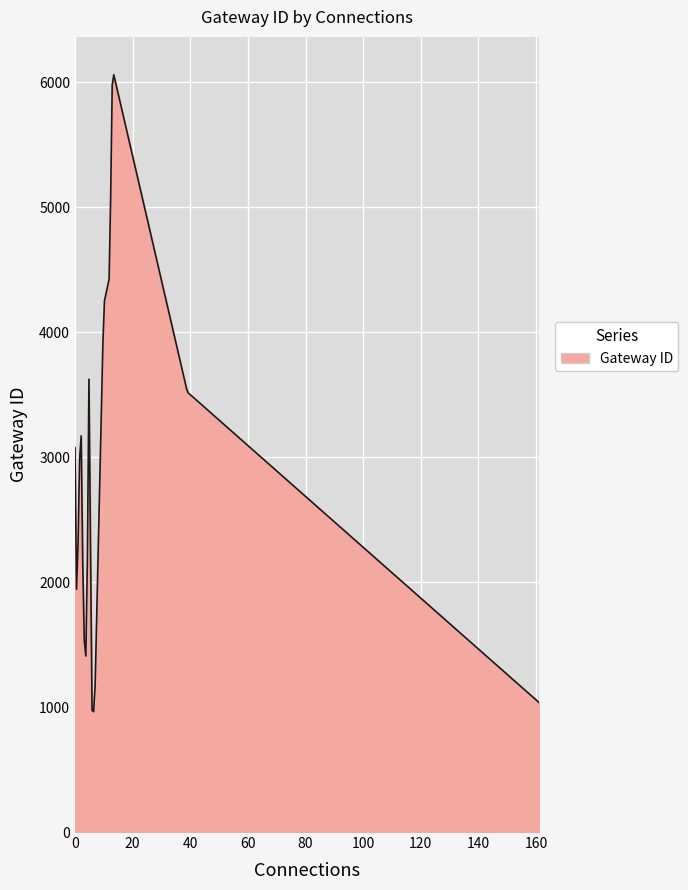

What is the smallest value displayed?

962.8